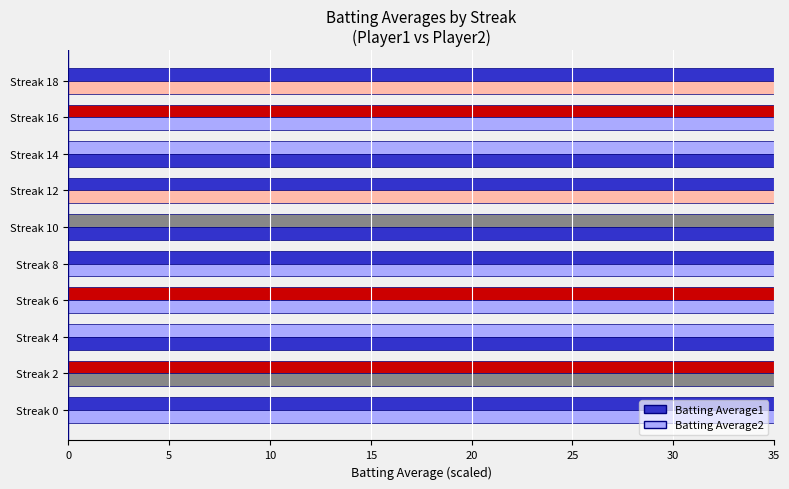

What is the difference between the Batting Average2 values at Streak 0 and Streak 6?

70